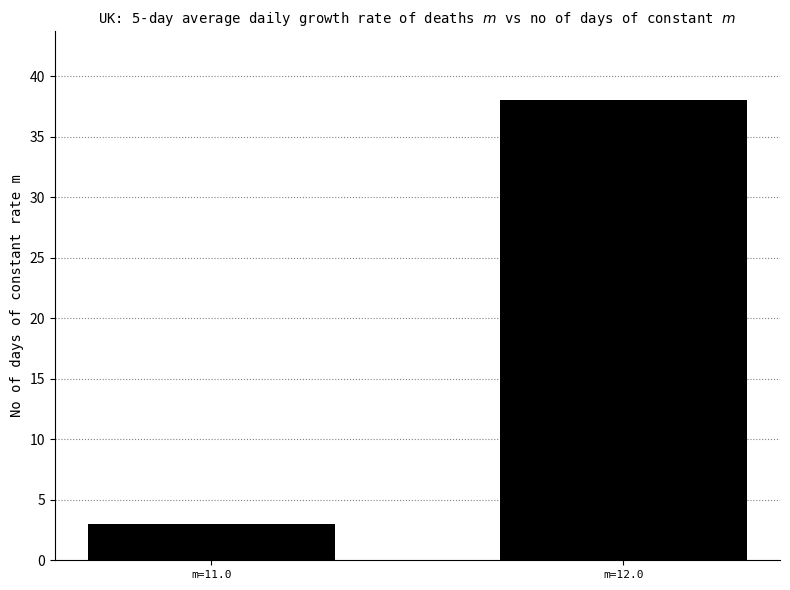

Reading left to right, what are all the values shown in this chart?

m=11.0=3	m=12.0=38